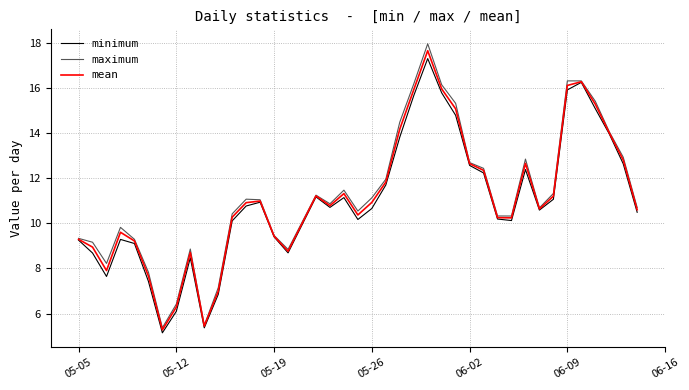

How many distinct data groups are displayed?

3